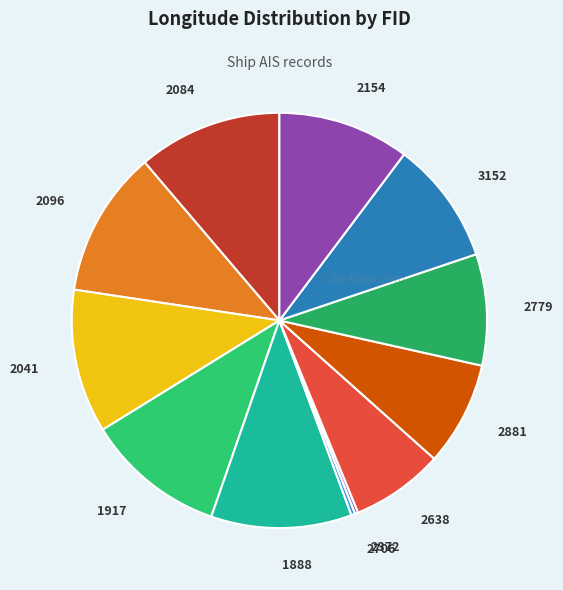

The 2638 slice represents 7% of the pie. True or false?

True